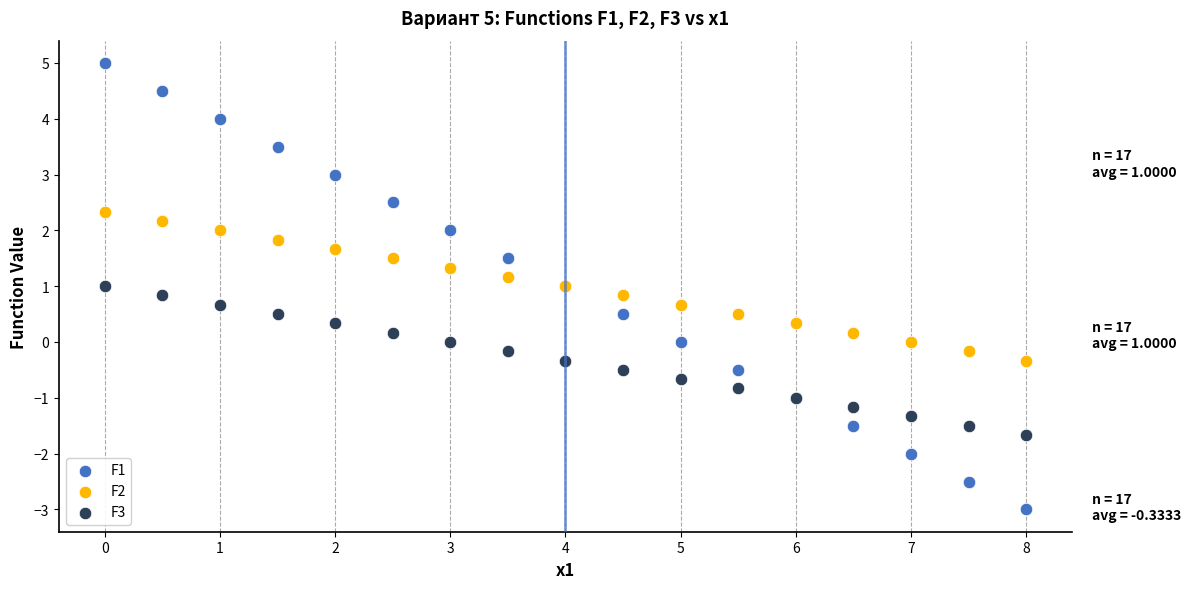

Which series has the largest Y range (max minus min)?

F1